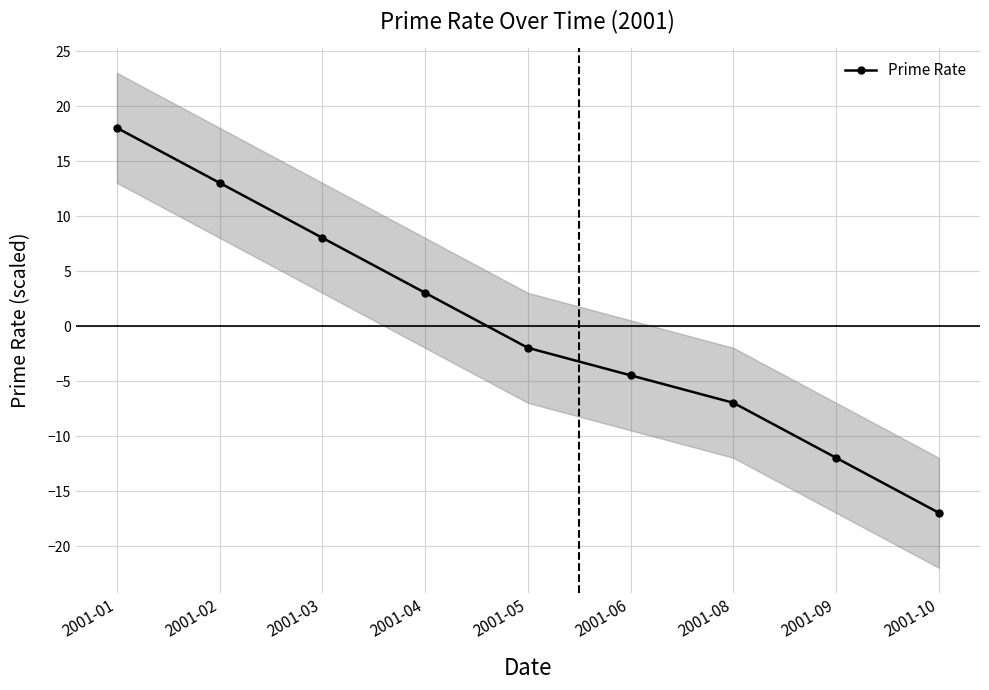

Count the number of categories in the chart.

9